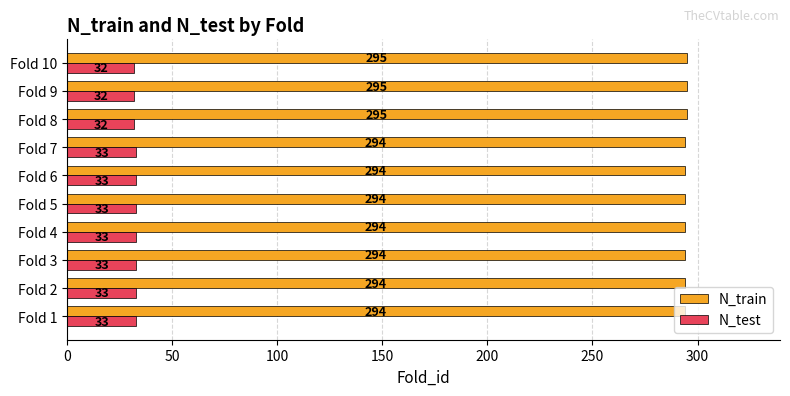

What is the greatest value displayed?

295